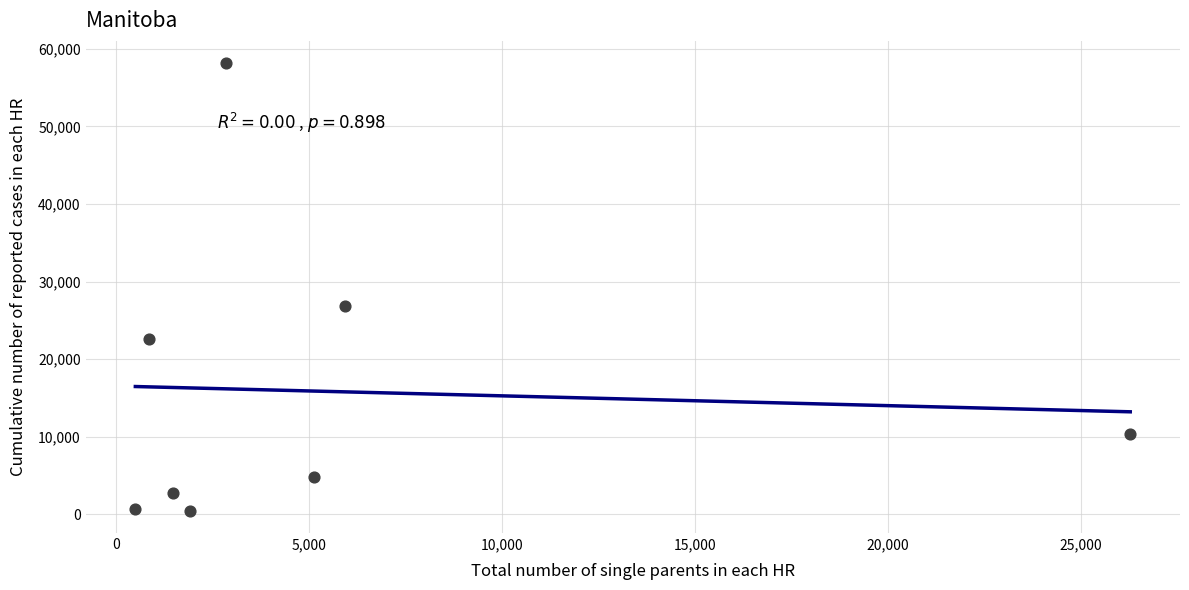

What Y value in the scatter plot is closest to 29311?

26877.2